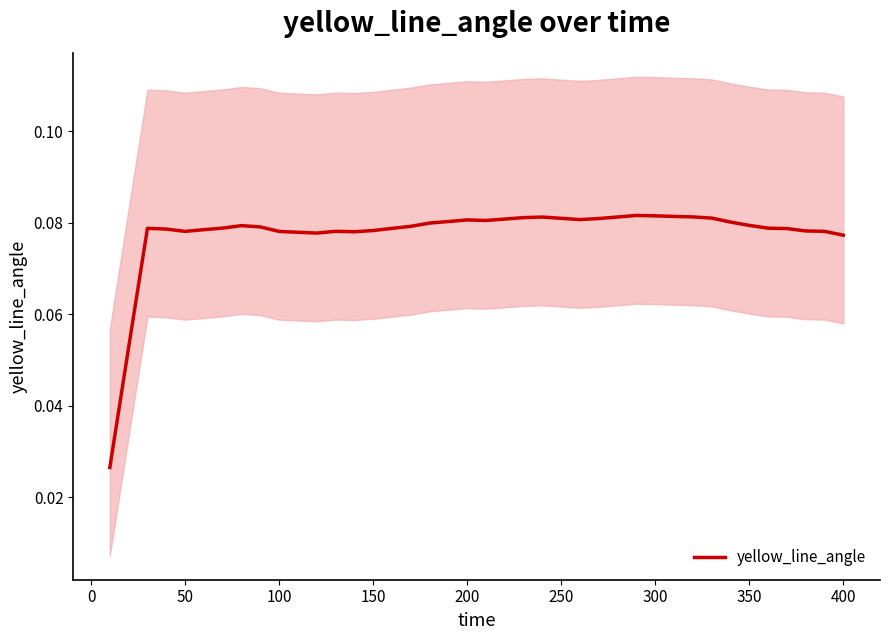

True or false: yellow_line_angle has a value of 0.0 at 50.

False